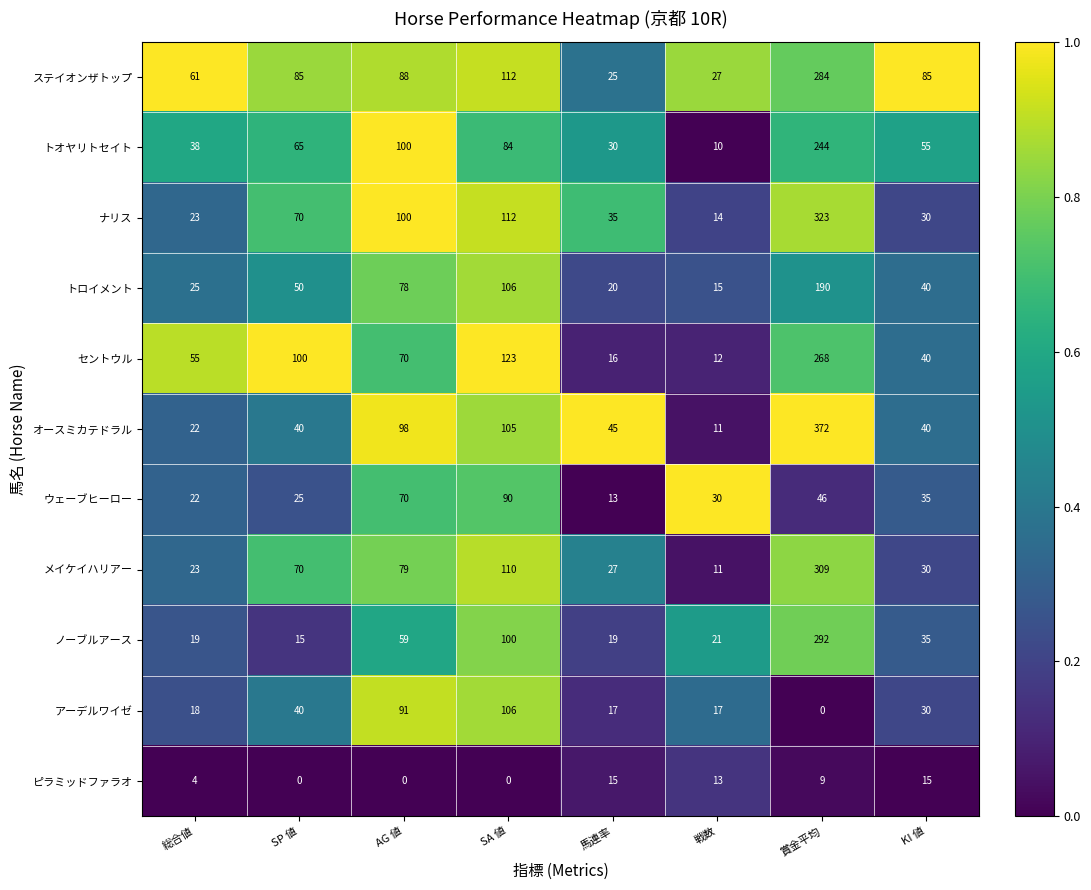

The セントウル series shows 66 at SP 値. True or false?

False